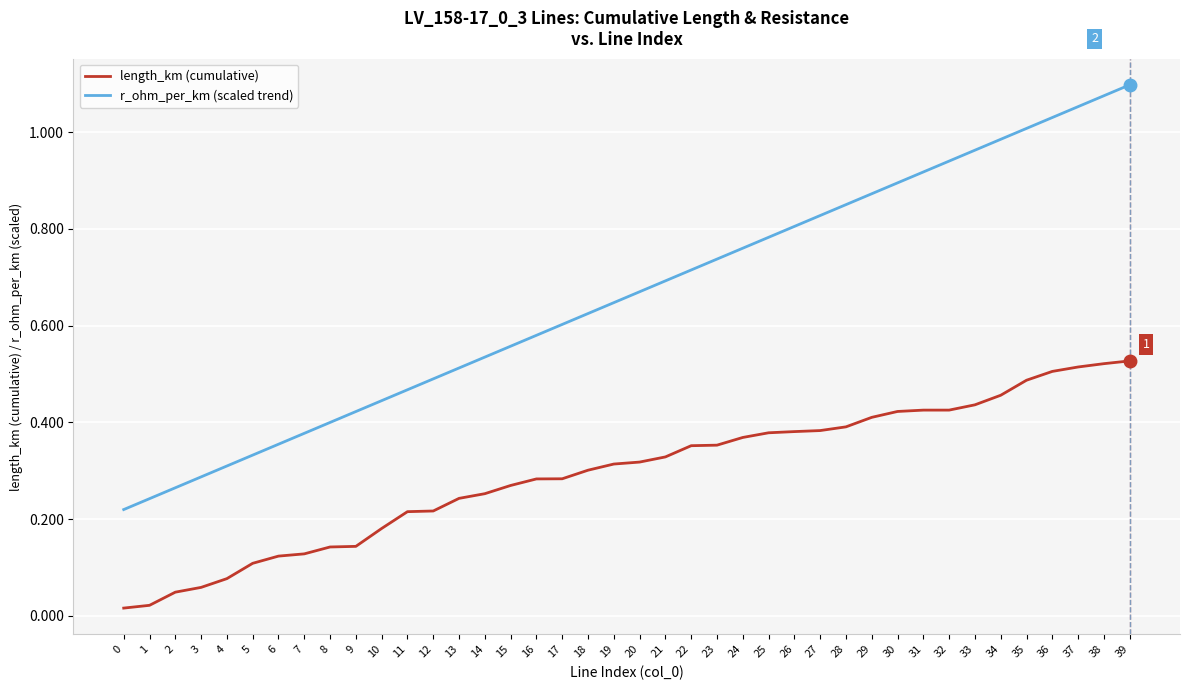

Between 12 and 18, which series saw the biggest shift?

r_ohm_per_km (scaled trend)